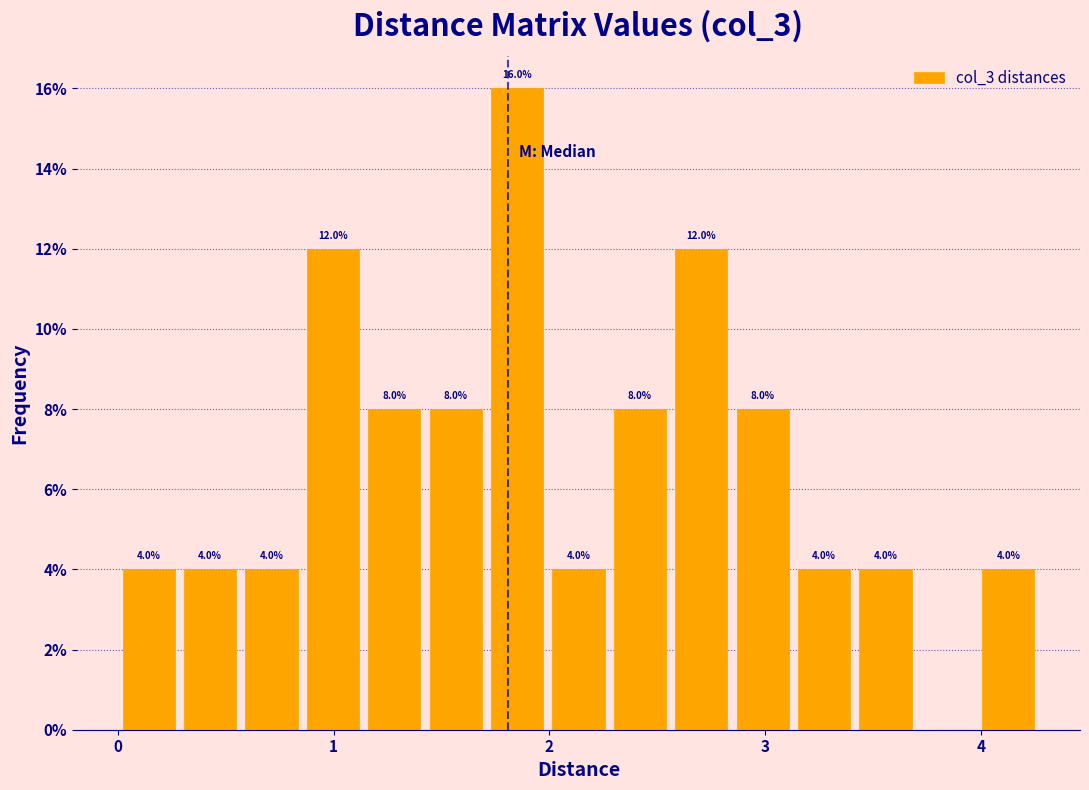

Around what value on the x-axis is the tallest bar? Give the approximate position of its centre, as read against the axis.

1.9